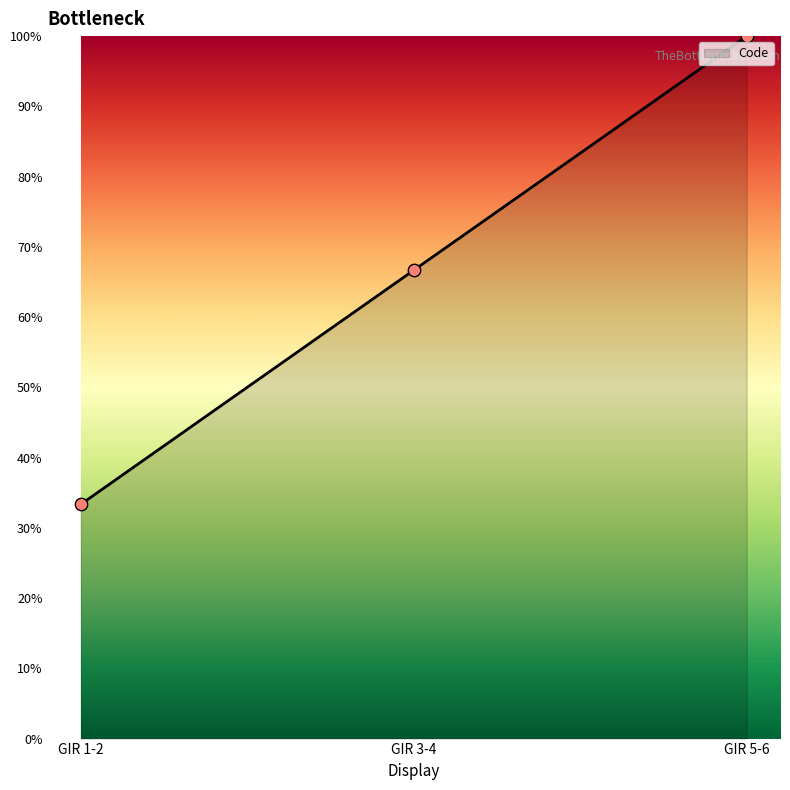

Approximately how many times larger is the value at GIR 3-4 compared to GIR 5-6?

0.7